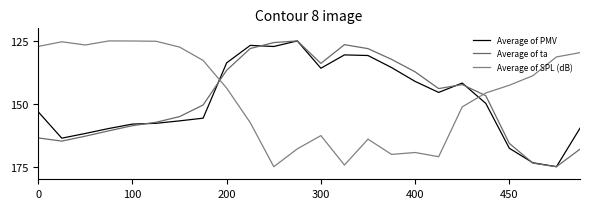

Which series has the widest spread of values?

Average of PMV